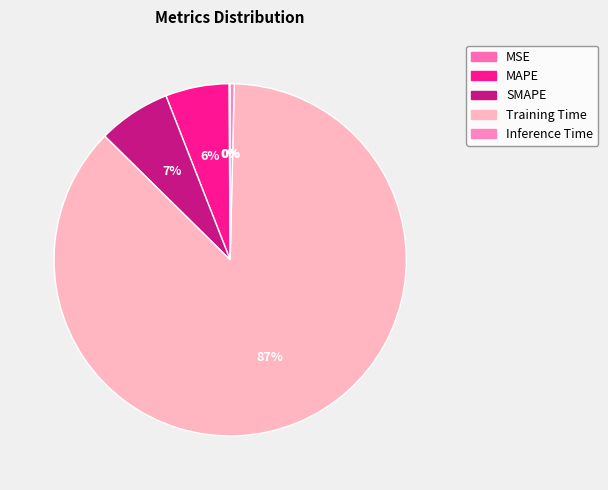

To the nearest percent, what is the difference between the MAPE and Training Time slice percentages?

81%